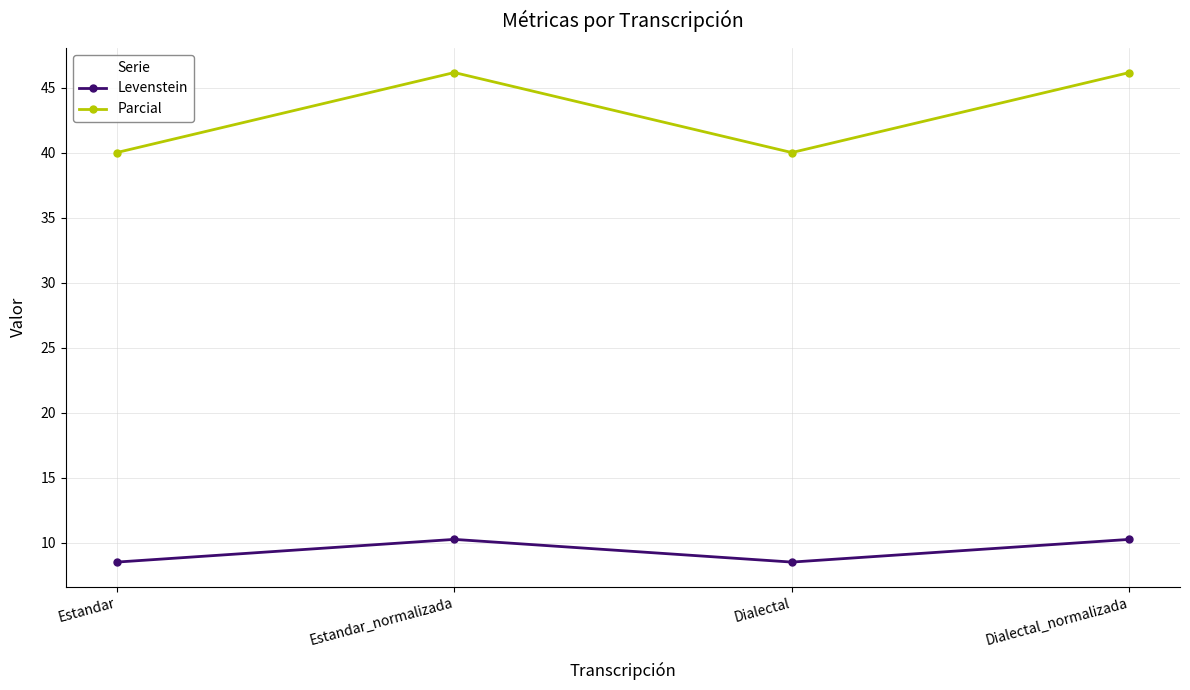

List the series in order of their peak value, highest first.

Parcial, Levenstein